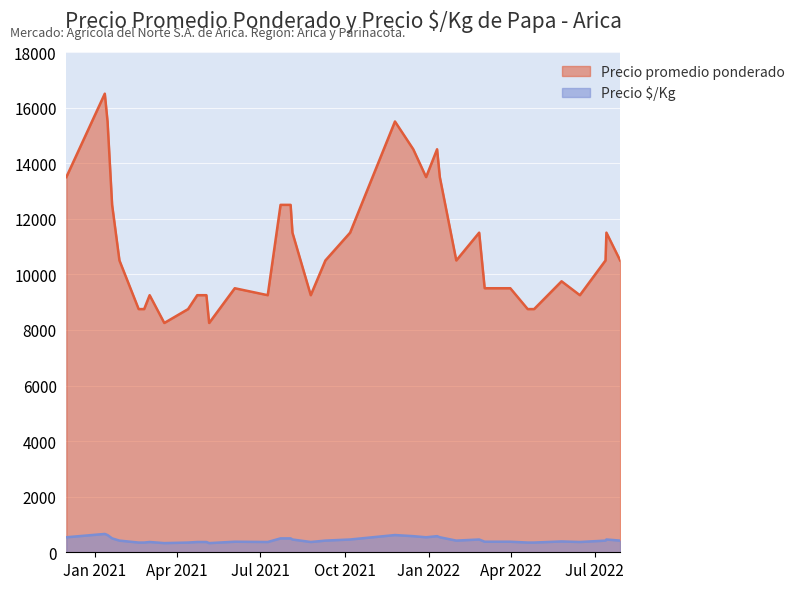

At how many categories does at least one series exceed 4936?

37